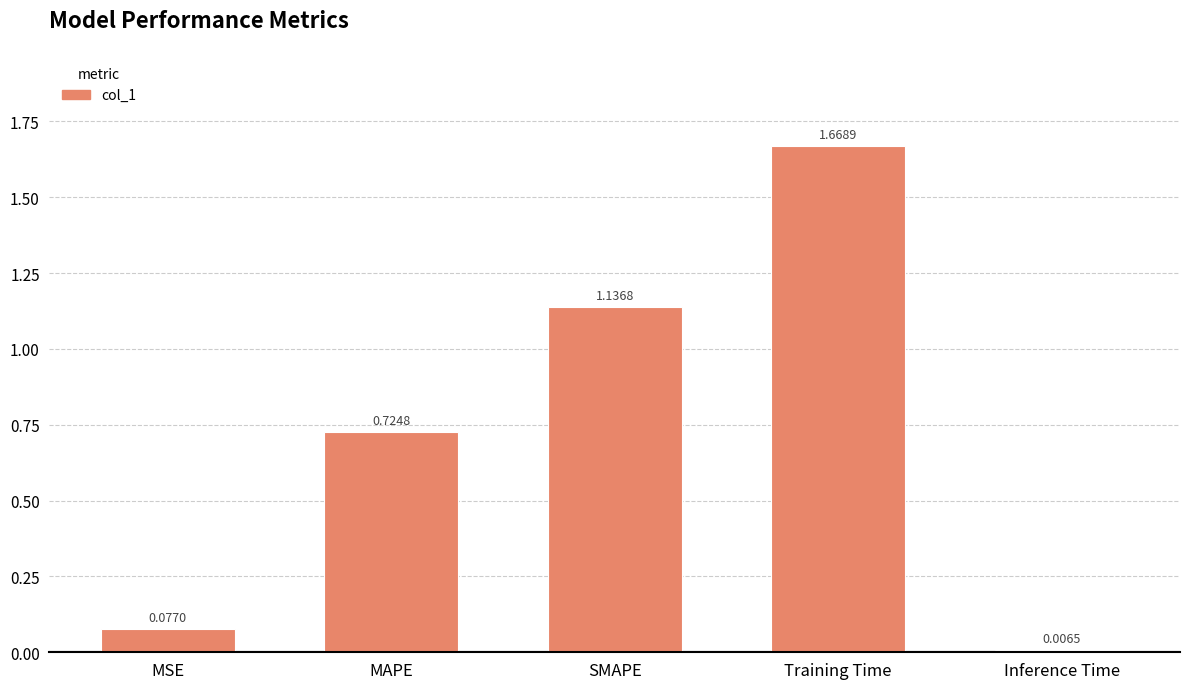

What is the label of the 4th bar from the right?

MAPE